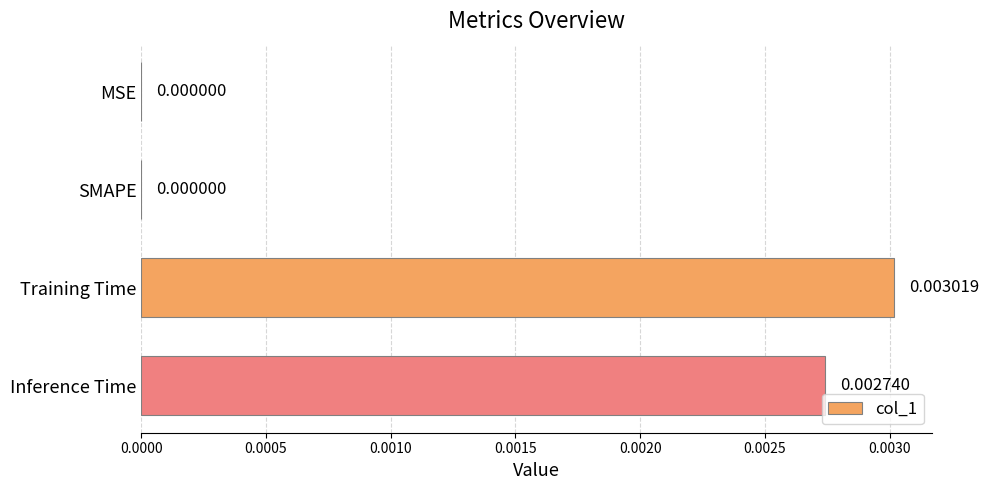

Which label corresponds to the largest value in the chart?

Training Time